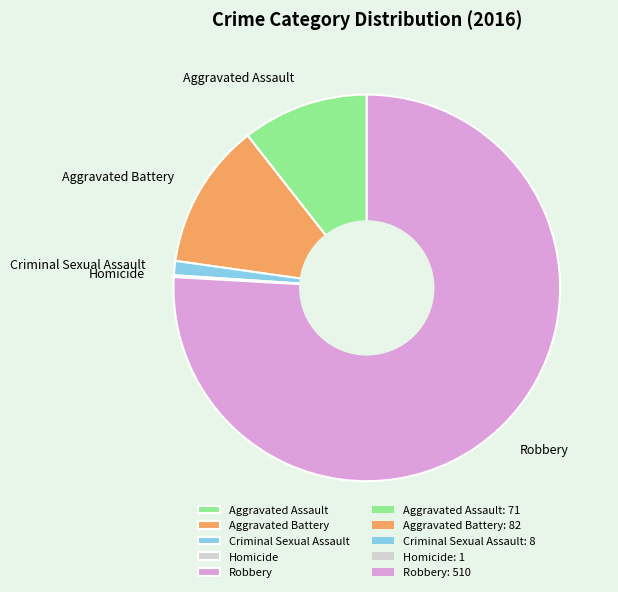

Is the sum of Criminal Sexual Assault and Robbery greater than half?

Yes